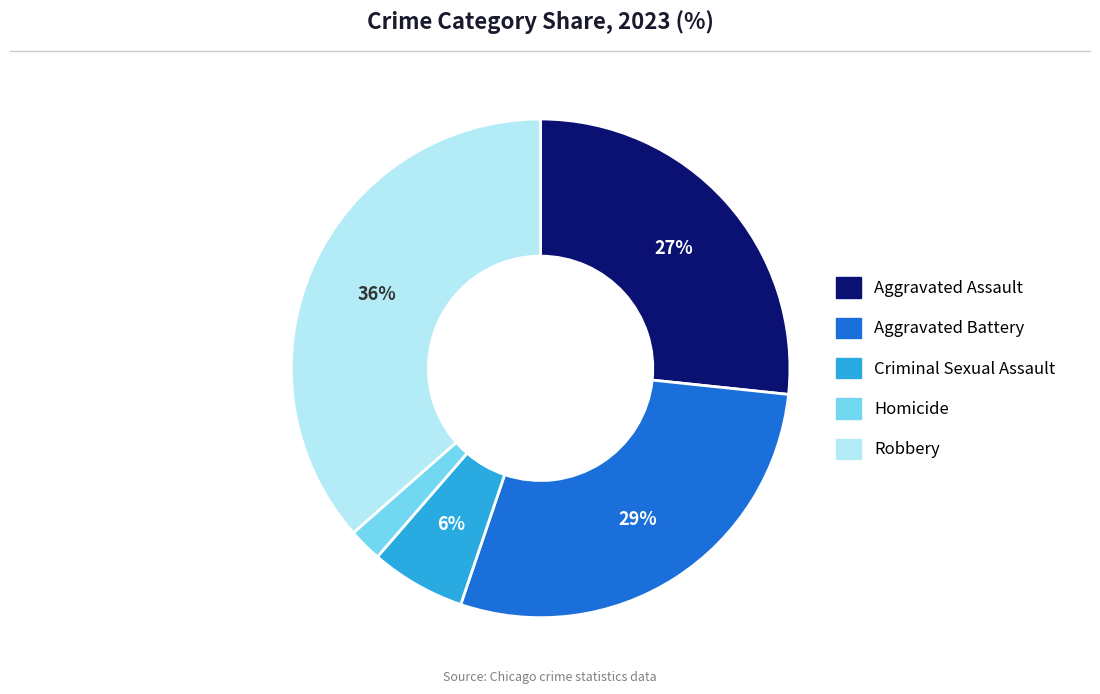

To the nearest percent, what percentage of the pie is Aggravated Assault?

27%